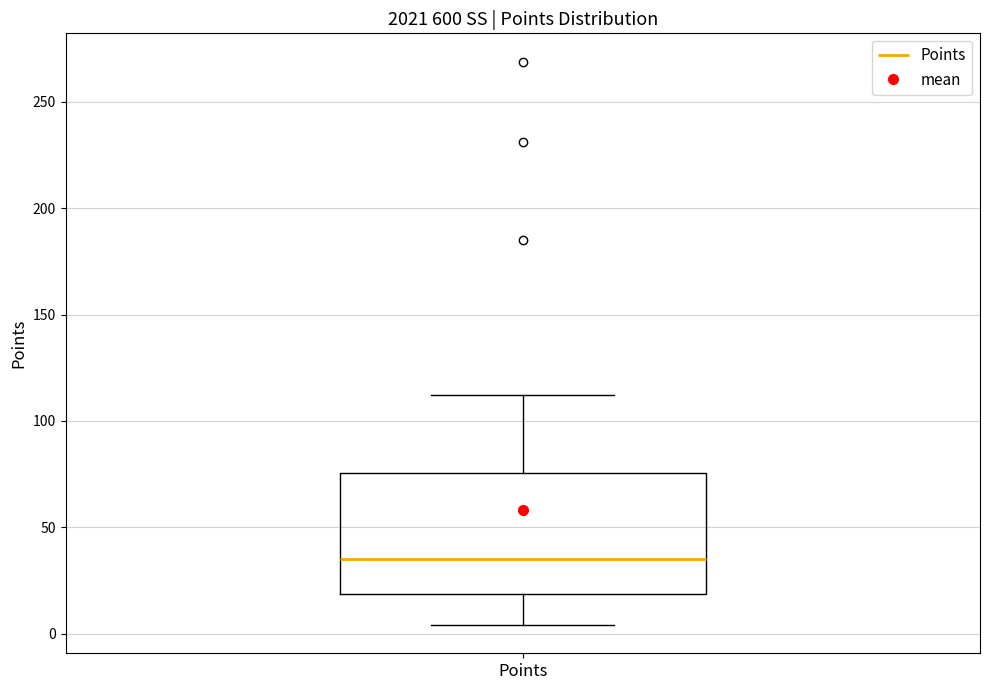

Read this box plot against the y-axis: the position of the median line, the range covered by the box, and the ends of both whiskers. The values are not printed on the chart, so give them approximately, as read against the axis.

median 35, box 20 to 75, whiskers 5 to 110